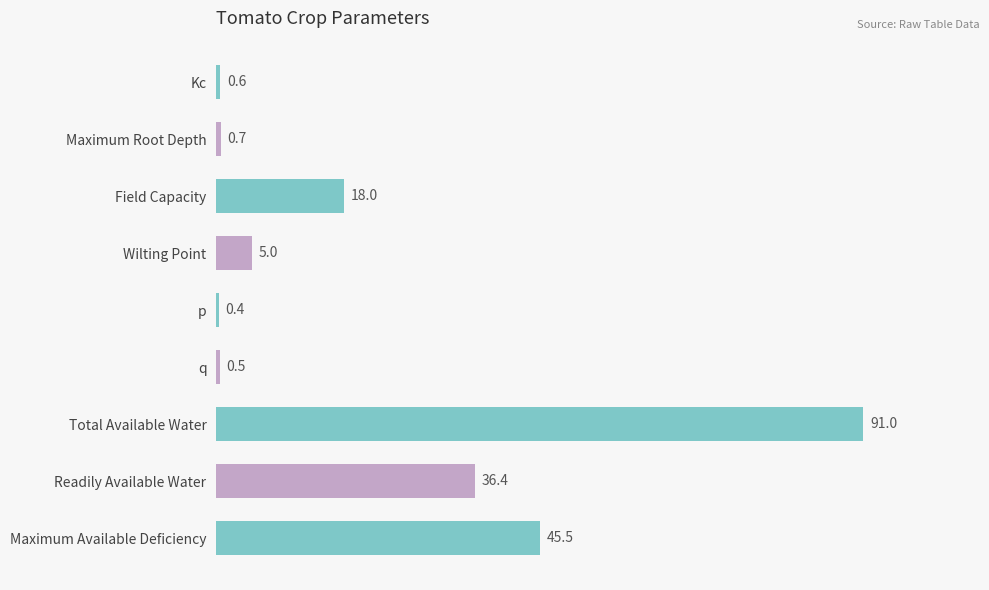

What is the label of the 3rd bar from the top?

Field Capacity